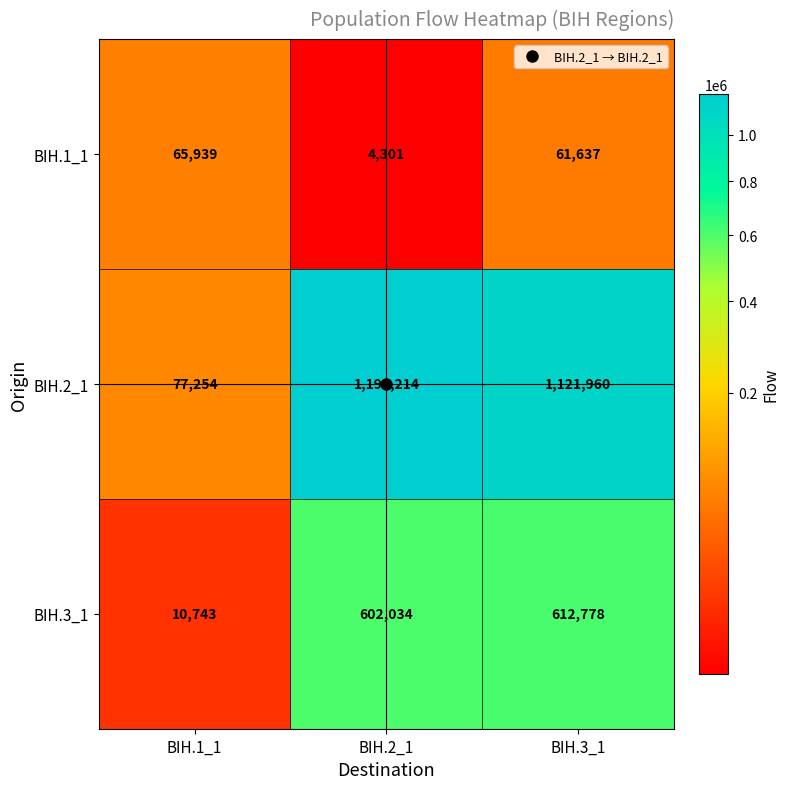

What is the difference between the highest and lowest values at BIH.1_1?

66511